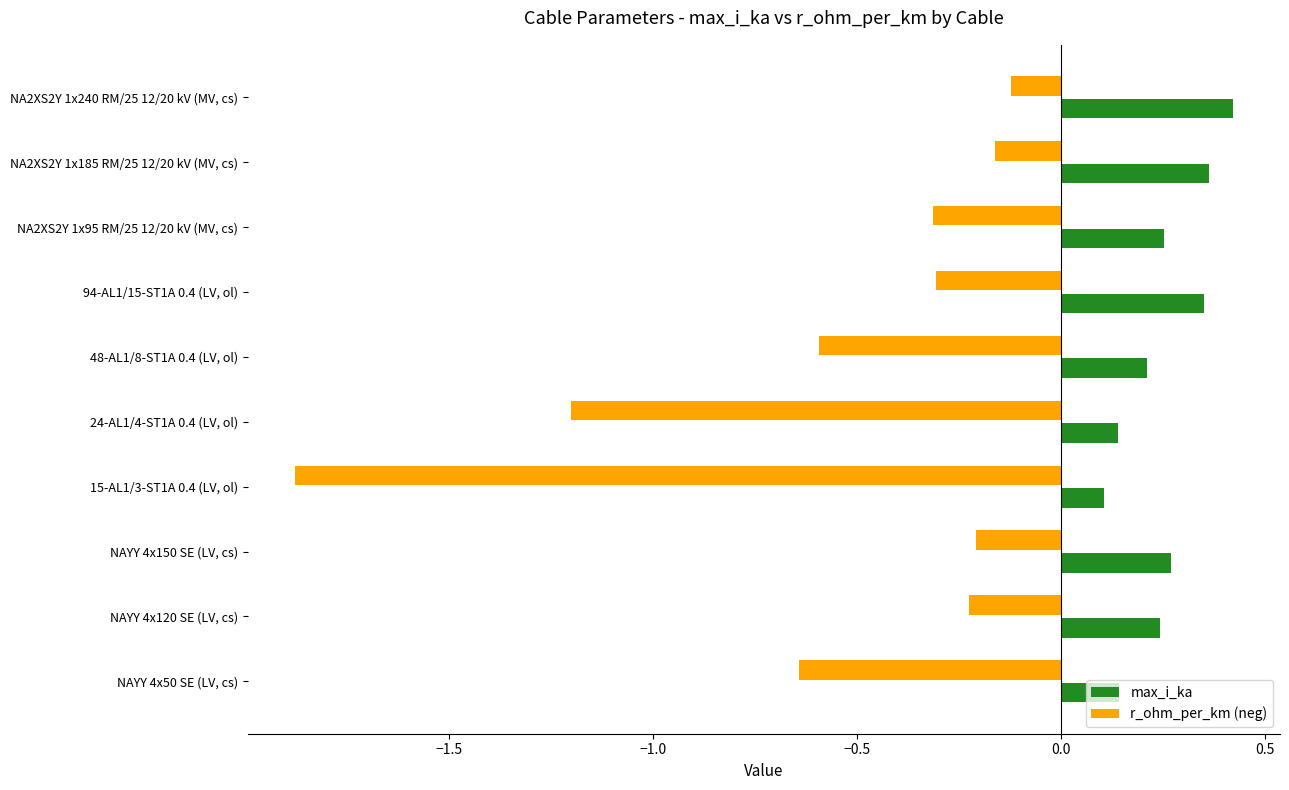

The r_ohm_per_km (neg) series shows -0.1 at NAYY 4x120 SE (LV, cs). True or false?

False